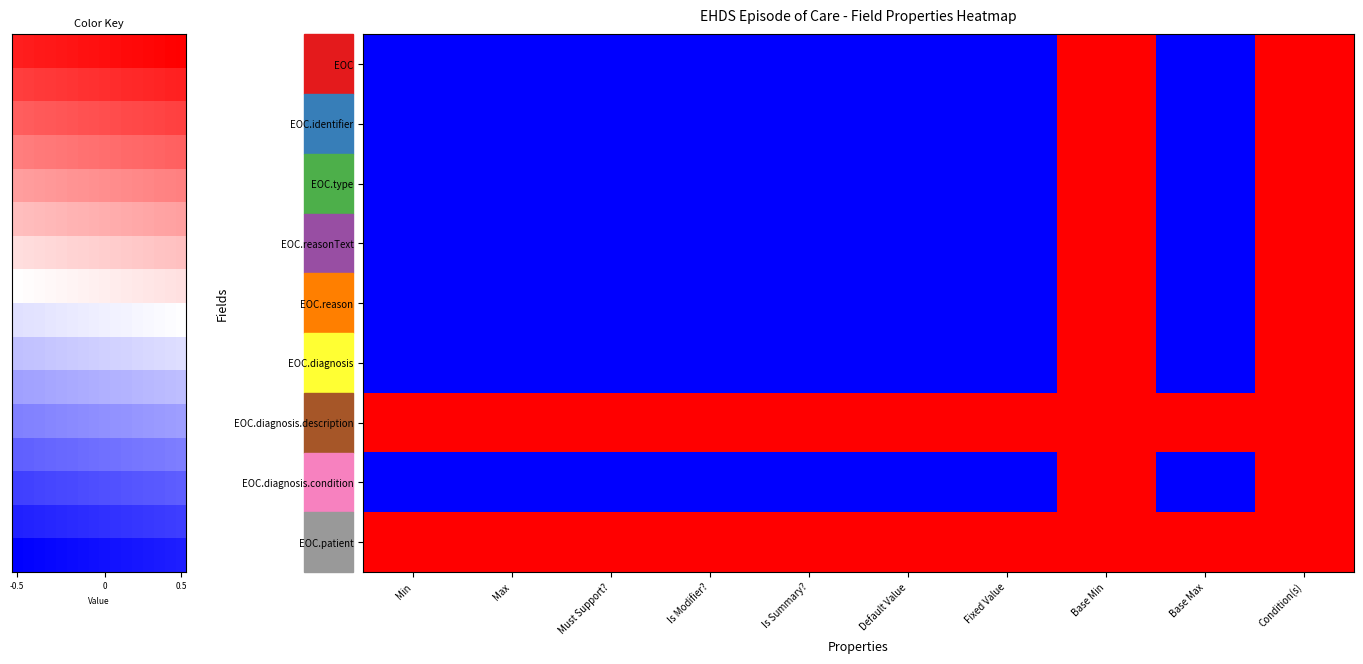

Between Min and Condition(s), which is larger?

Condition(s)